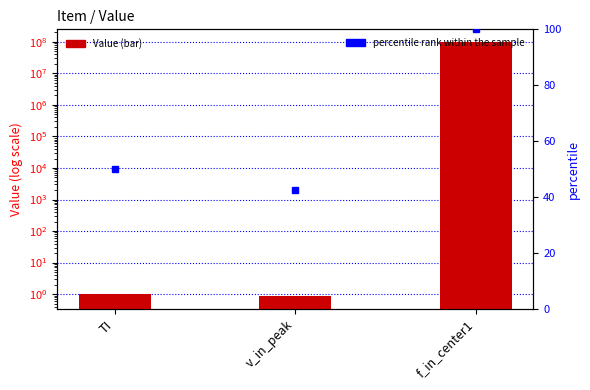

What is the label of the 2nd bar from the left?

v_in_peak